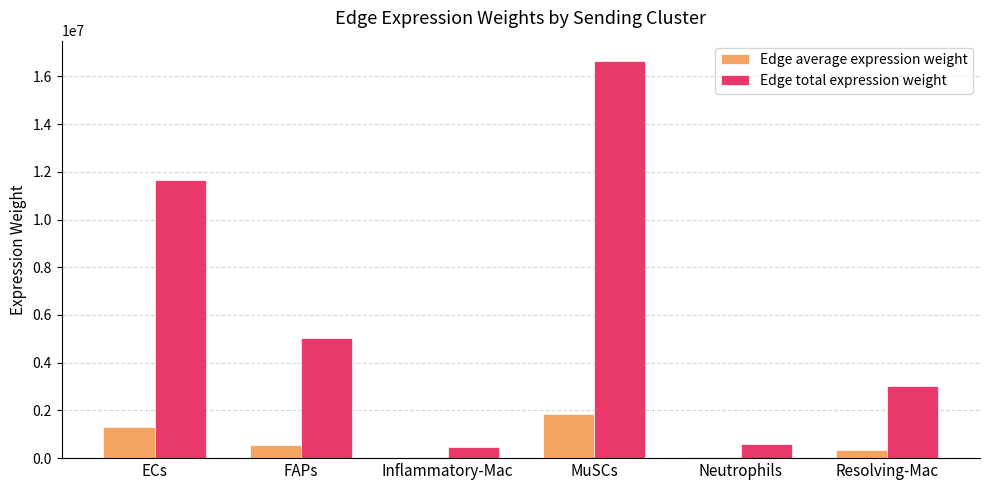

What is the difference between the maximum and minimum values in the Edge total expression weight series?

16174790.0